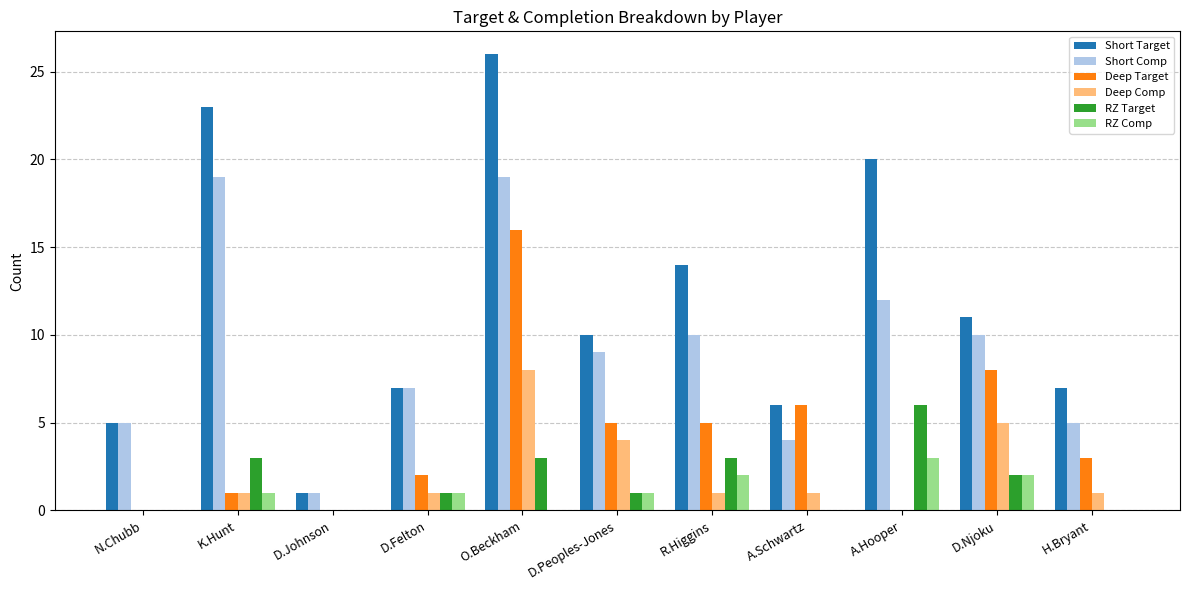

How many groups of bars are there?

11